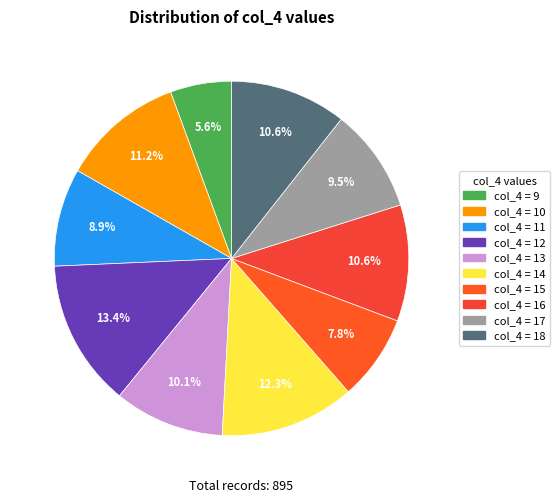

How many segments does this pie chart have?

10